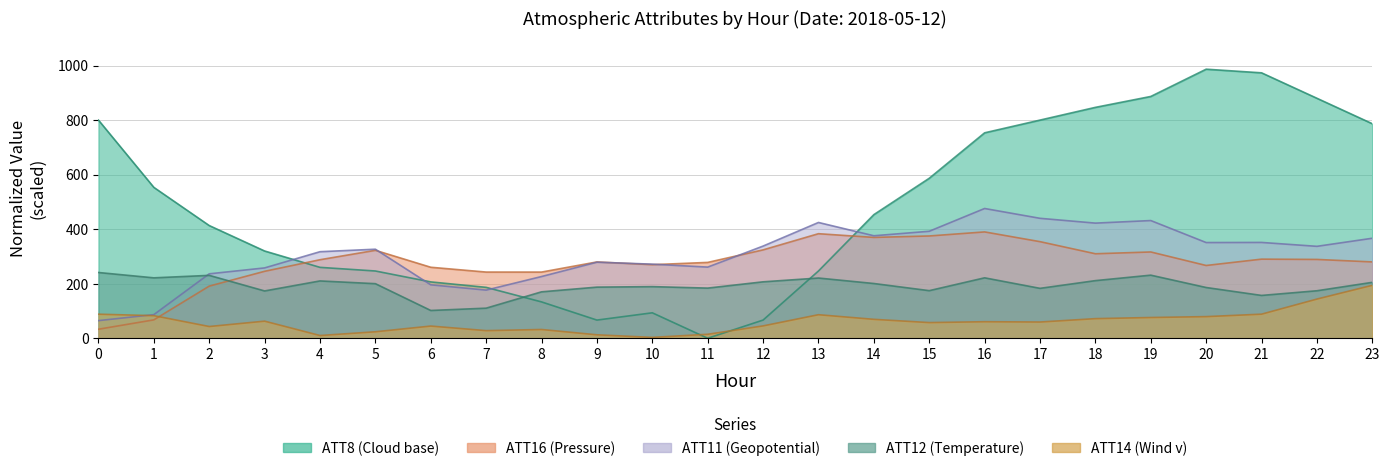

What is the maximum value shown in the chart?

986.7